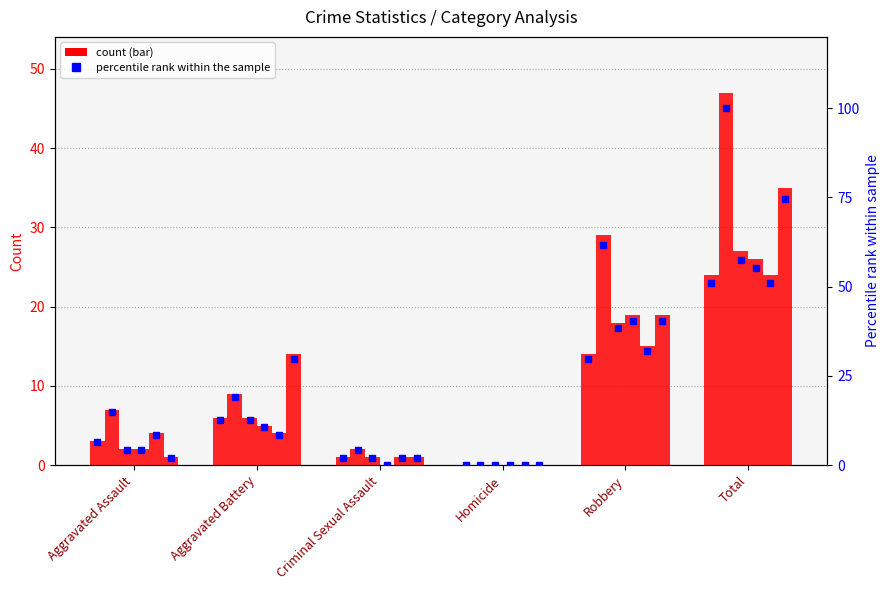

At which category does the chart reach its peak across all series?

Total